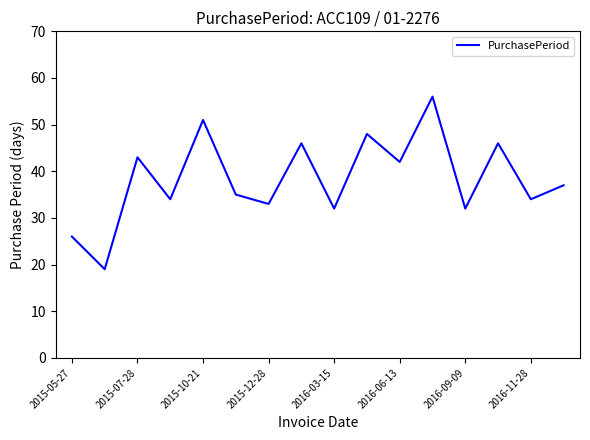

Count the number of data series in this chart.

1